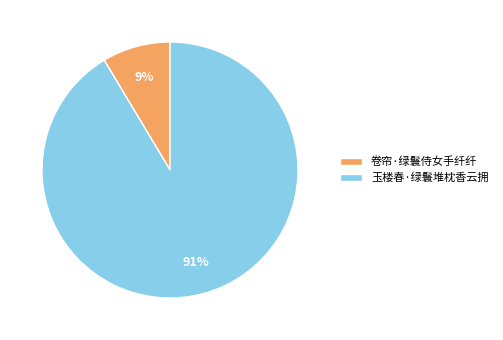

Do 卷帘·绿鬟侍女手纤纤 and 玉楼春·绿鬟堆枕香云拥 together represent more than half of the pie?

Yes